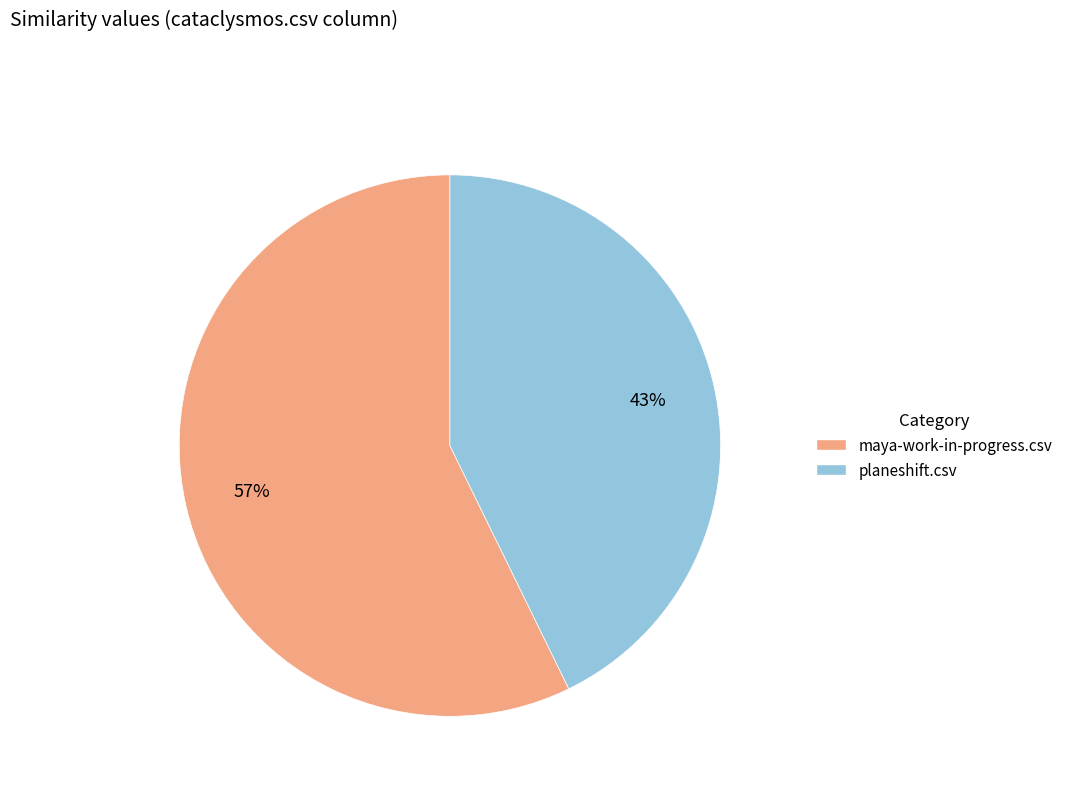

Count the number of slices in the pie.

2